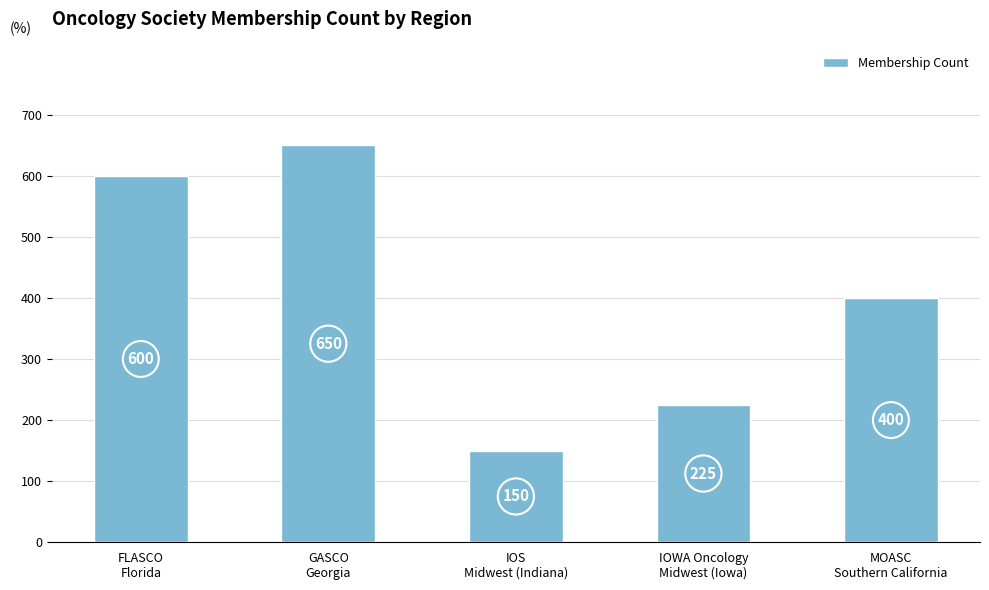

How many series are shown in this chart?

1